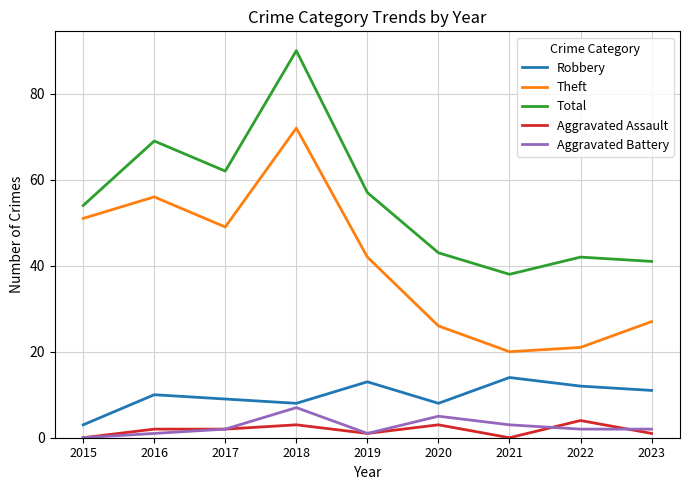

What is the difference between the maximum and second lowest values in the Theft series?

51